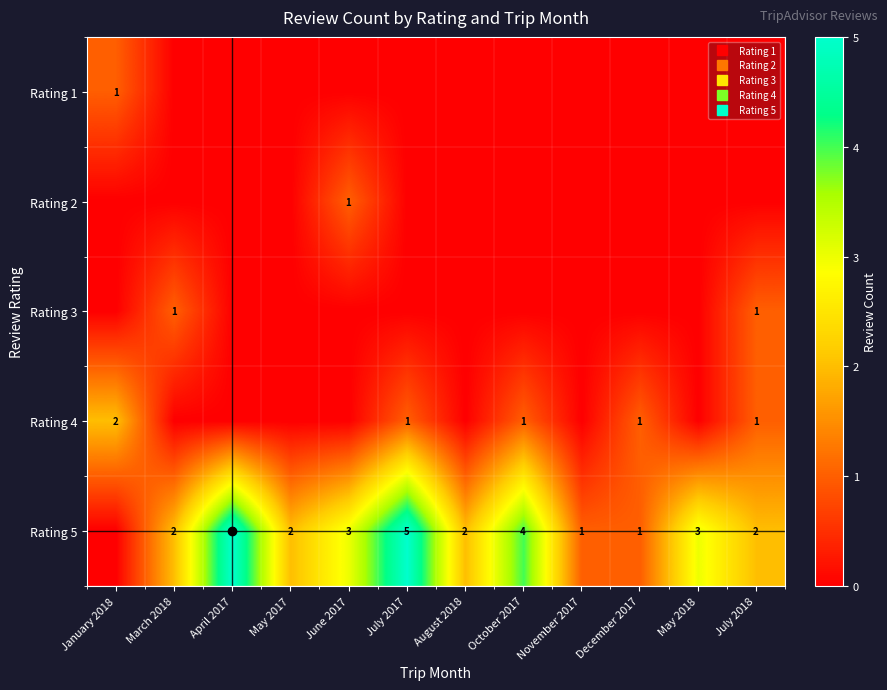

What is the approximate value of Rating 5 at May 2017?

2